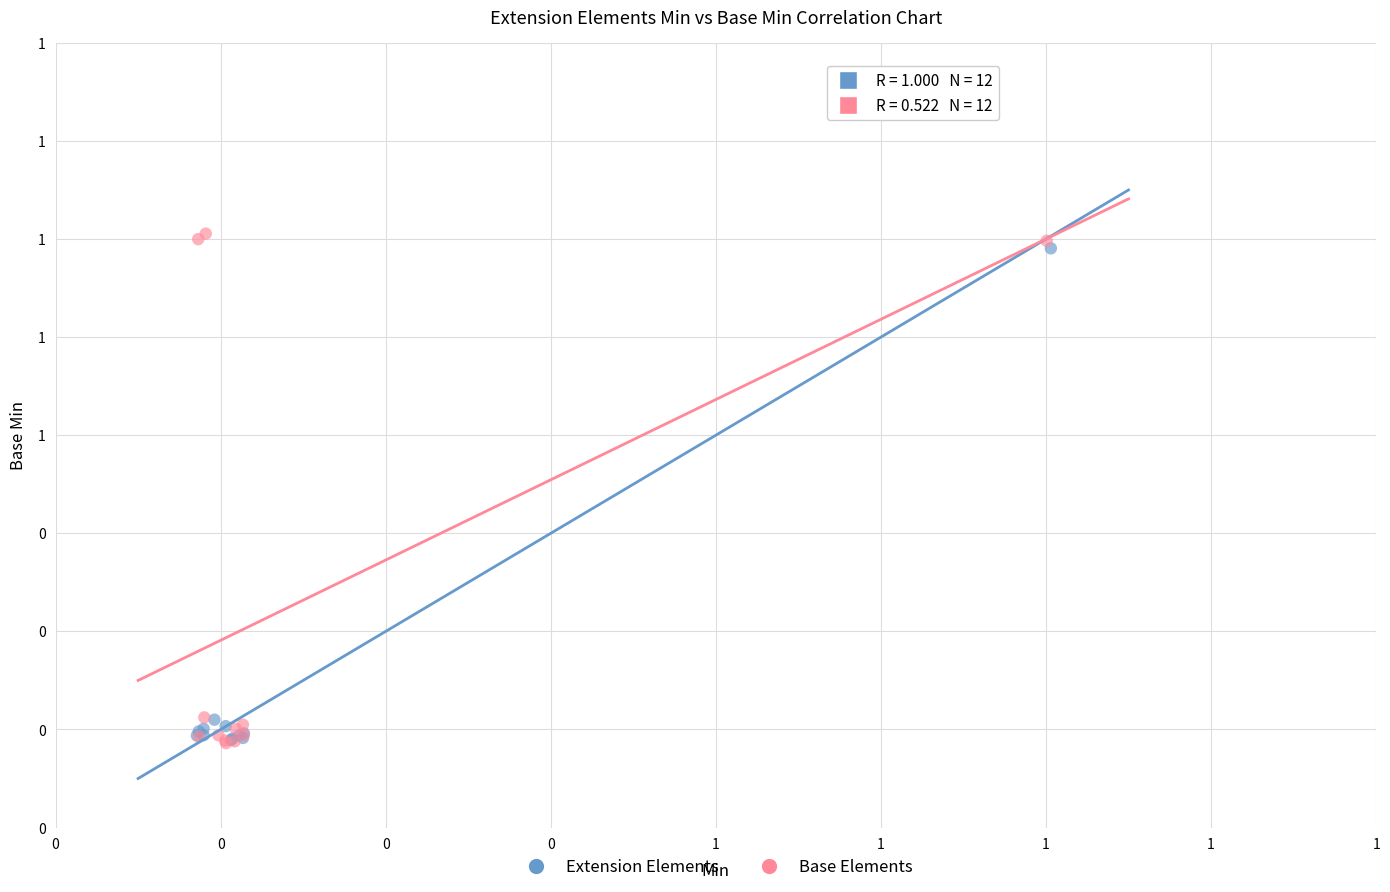

Which series contains the highest Y value?

Base Elements